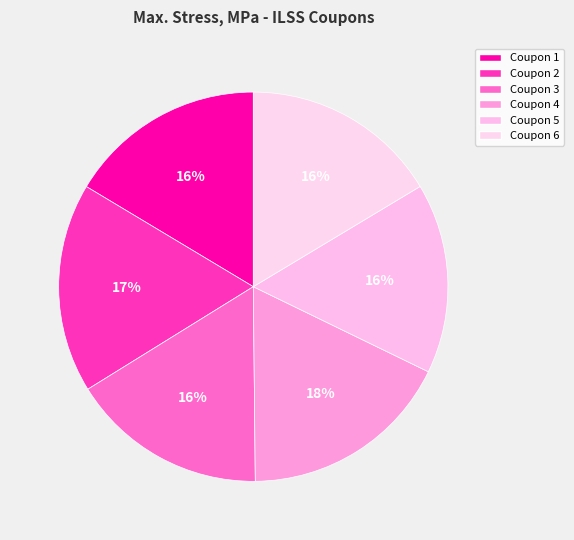

Count the number of slices in the pie.

6